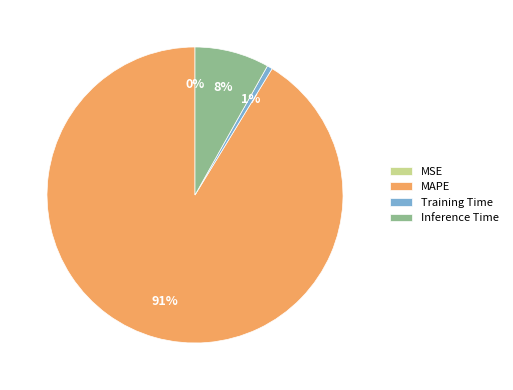

What is the majority slice?

MAPE